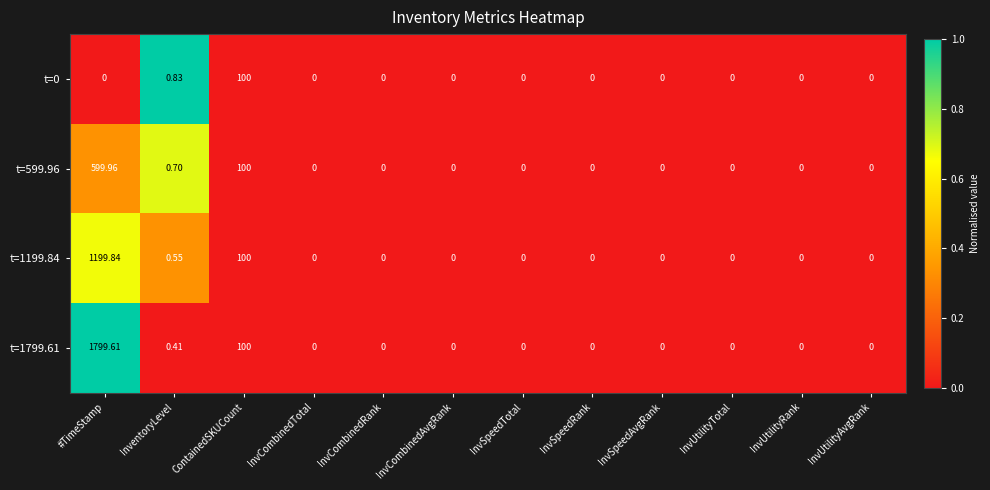

Where is t=1199.84 nearest to the value 599?

ContainedSKUCount